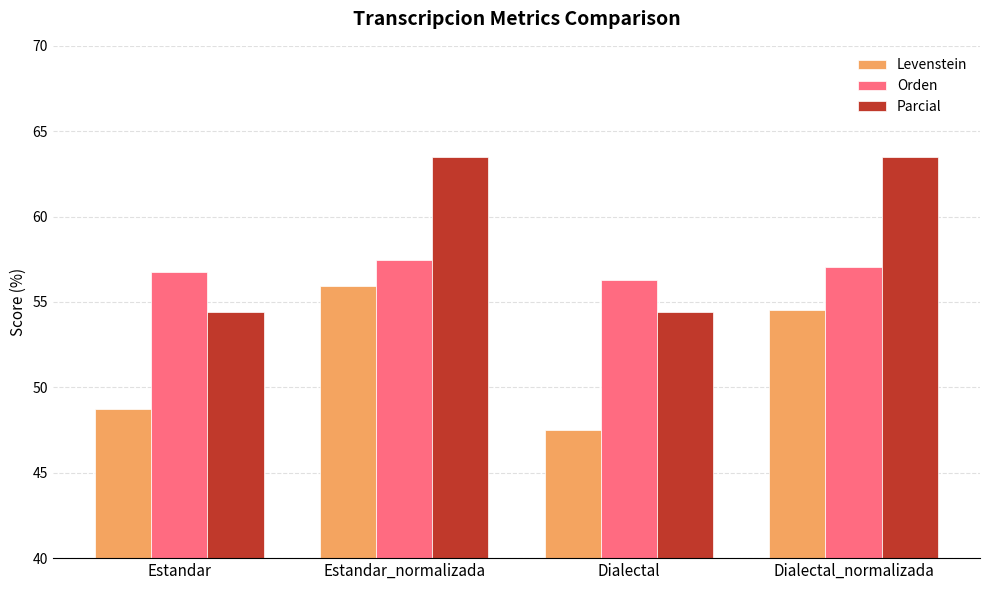

Which series has the widest spread of values?

Parcial